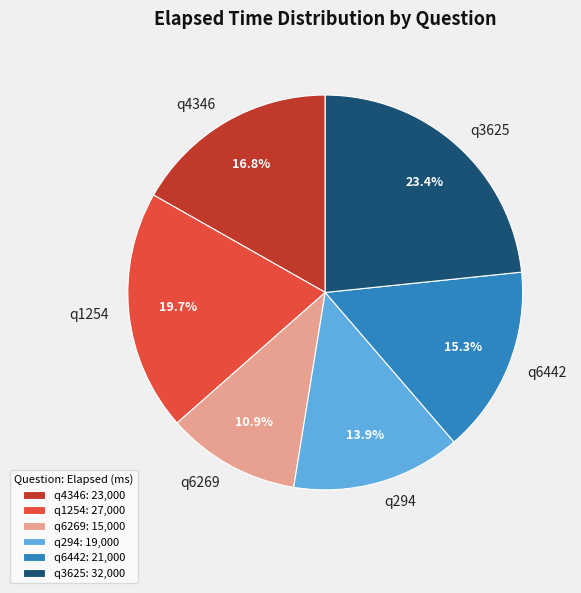

Which category has the smallest portion of the pie?

q6269